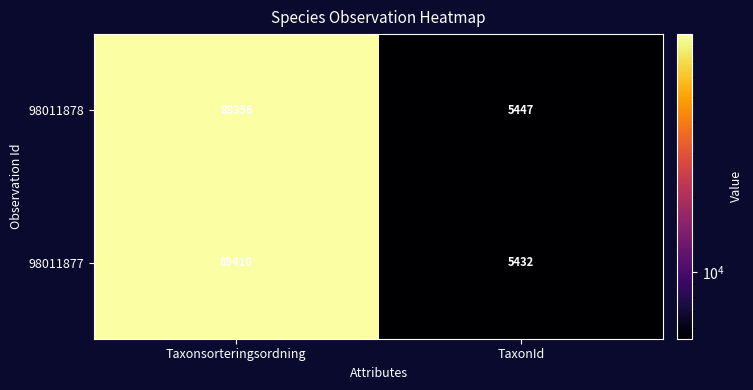

Is the value of 98011877 at TaxonId greater than the value of 98011878 at TaxonId?

No